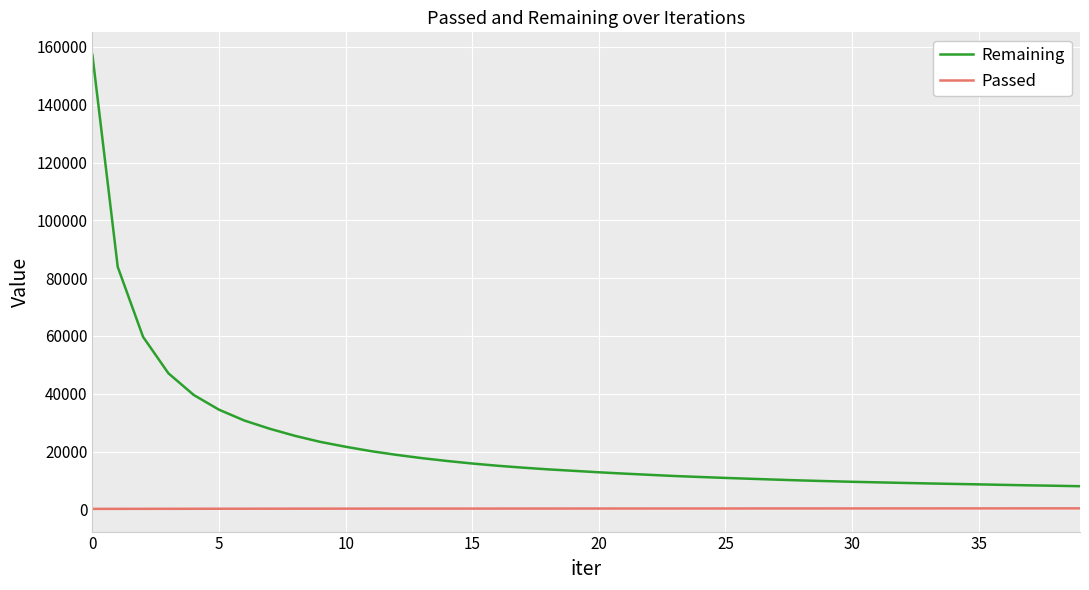

Which series has the largest total across all categories?

Remaining